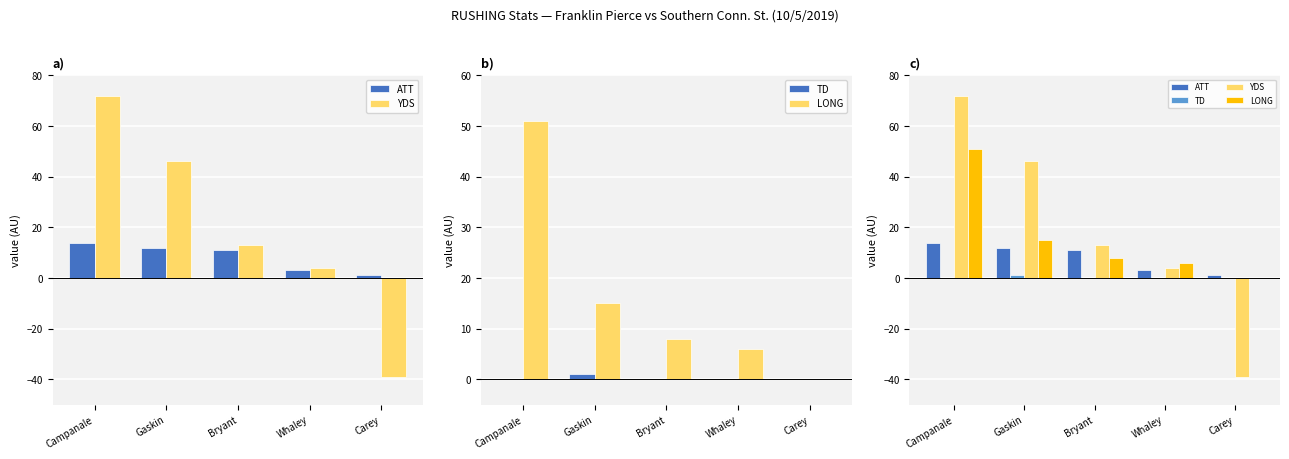

What is the value of the LONG bar at the 4th from the left?

6